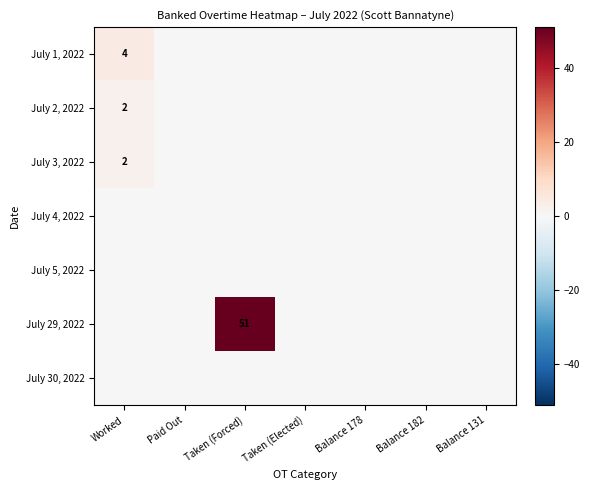

Between Worked and Paid Out, which is larger?

Worked